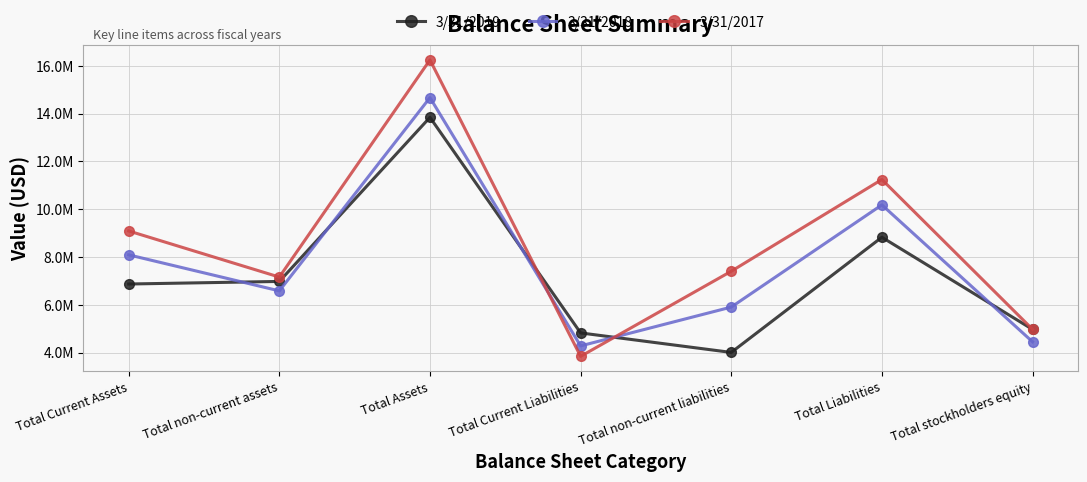

What is the label of the 3rd point from the right?

Total non-current liabilities